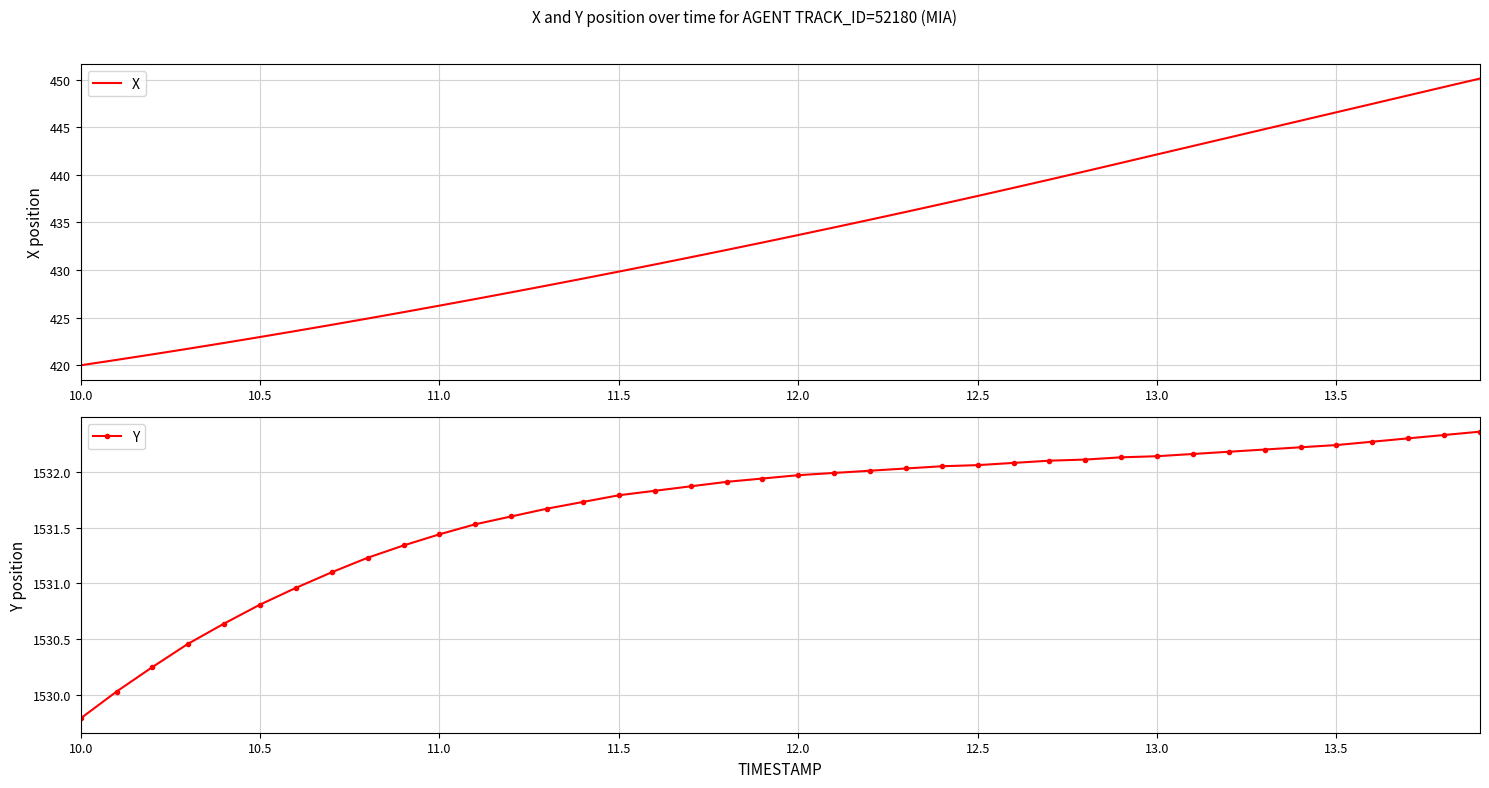

List the series in order of their overall mean, lowest first.

X, Y